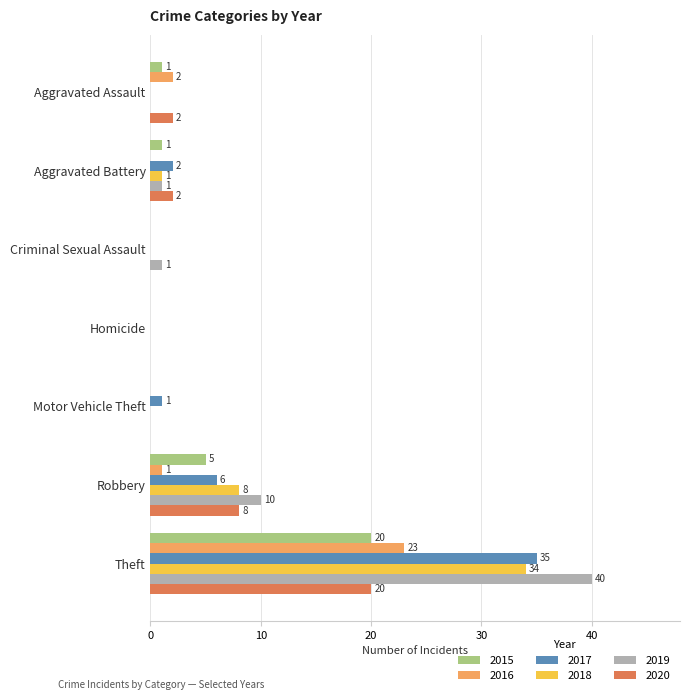

What is the highest value of the 2018 series?

34